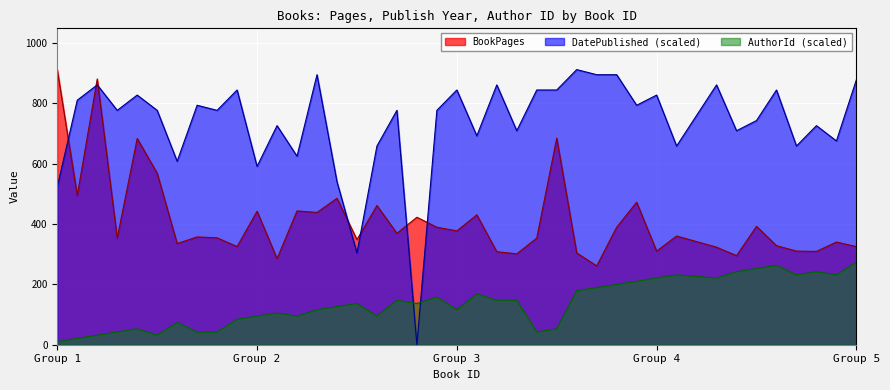

Where is the first local maximum for BookPages?

3